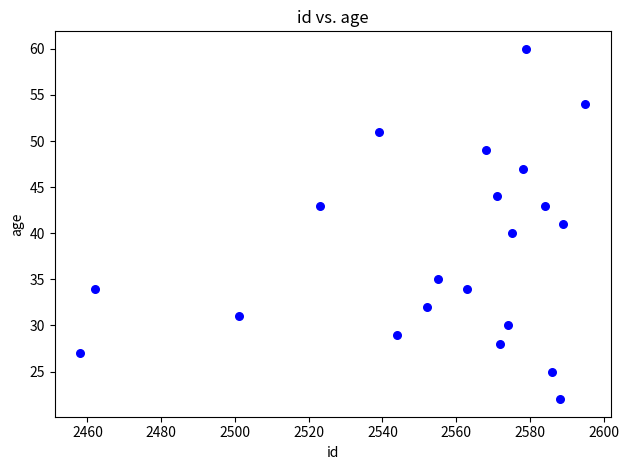

What is the range of X values (max minus min)?

137